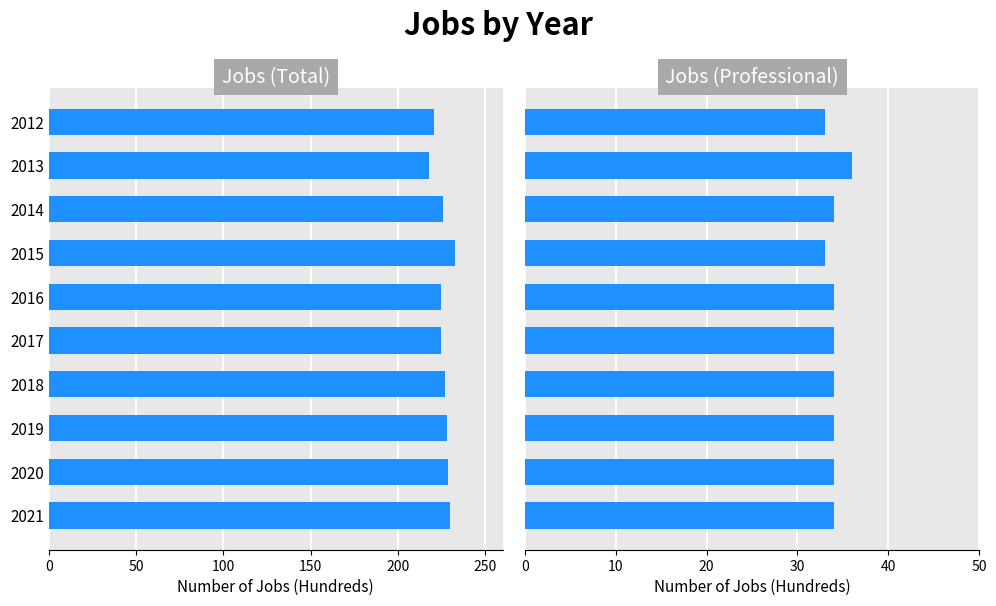

Reading right to left, transcribe all the data shown in this chart.

JobsTotal: 230	229	228	227	225	225	233	226	218	221
JobsProfessional: 34	34	34	34	34	34	33	34	36	33